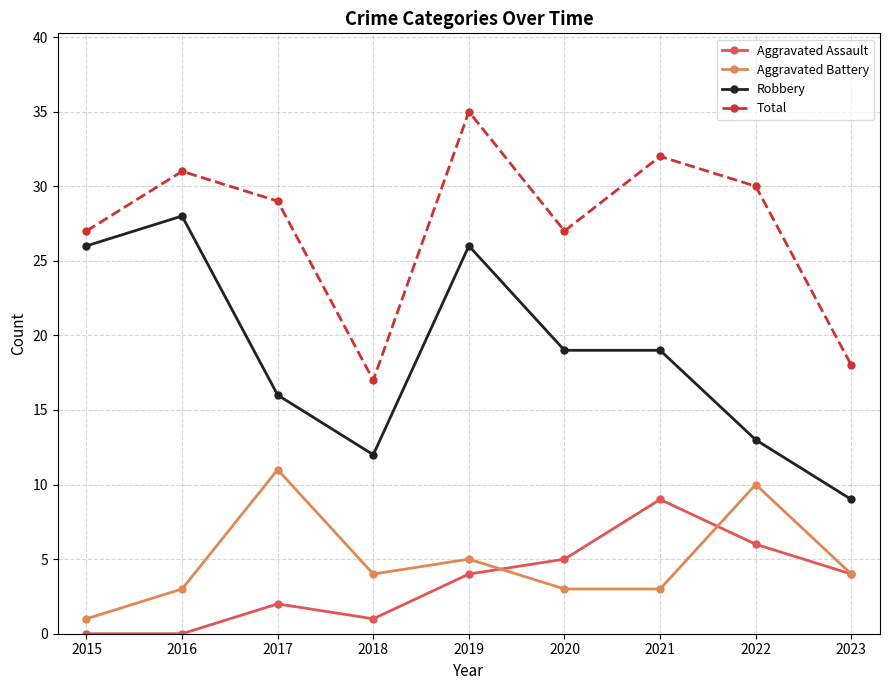

Rank the series by their maximum value, from highest to lowest.

Total, Robbery, Aggravated Battery, Aggravated Assault